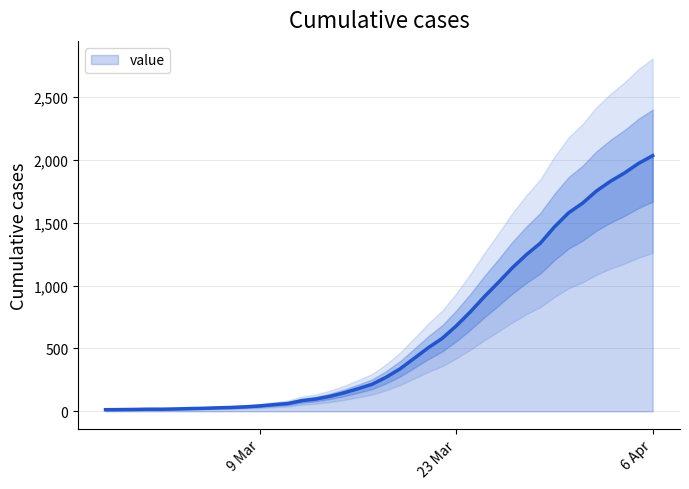

Which label corresponds to the largest value in the chart?

6 Apr